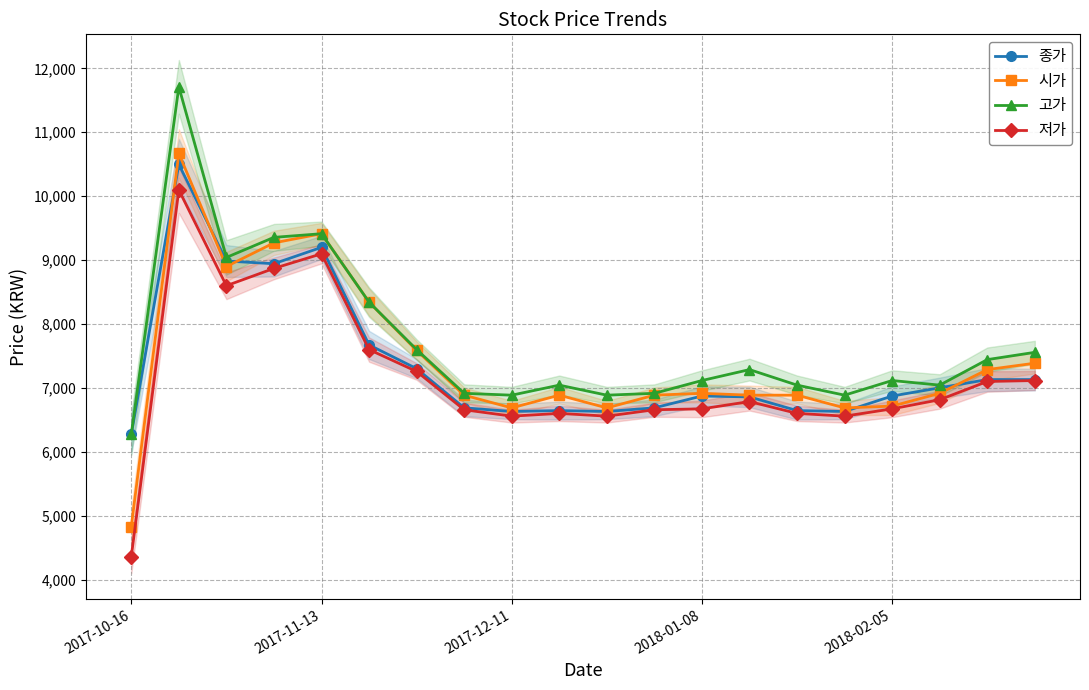

What value does the 시가 series have at 2017-12-11?

6689